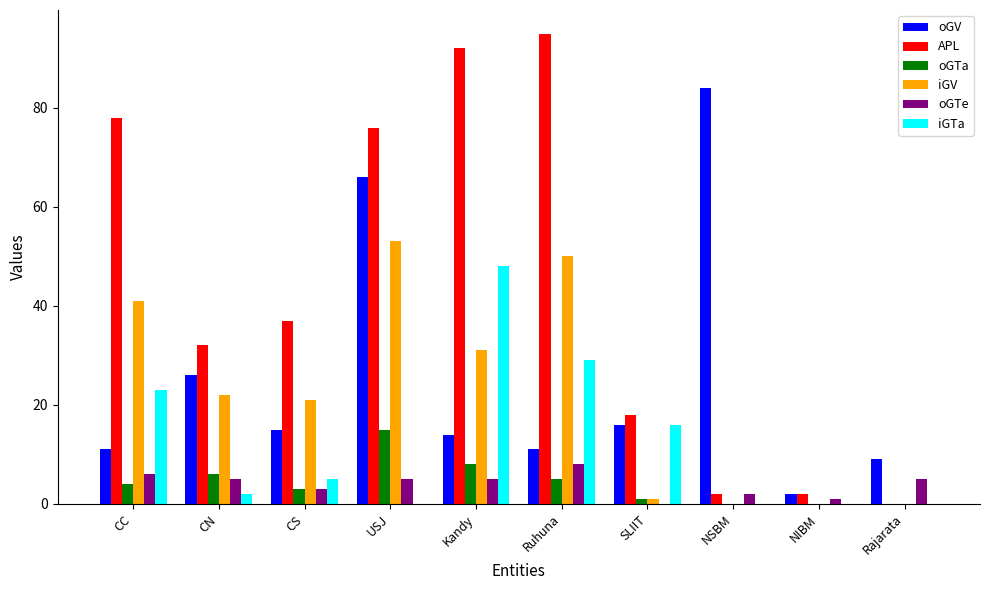

Reading right to left, transcribe all the data shown in this chart.

oGV: 9	2	84	16	11	14	66	15	26	11
APL: 0	2	2	18	95	92	76	37	32	78
oGTa: 0	0	0	1	5	8	15	3	6	4
iGV: 0	0	0	1	50	31	53	21	22	41
oGTe: 5	1	2	0	8	5	5	3	5	6
iGTa: 0	0	0	16	29	48	0	5	2	23